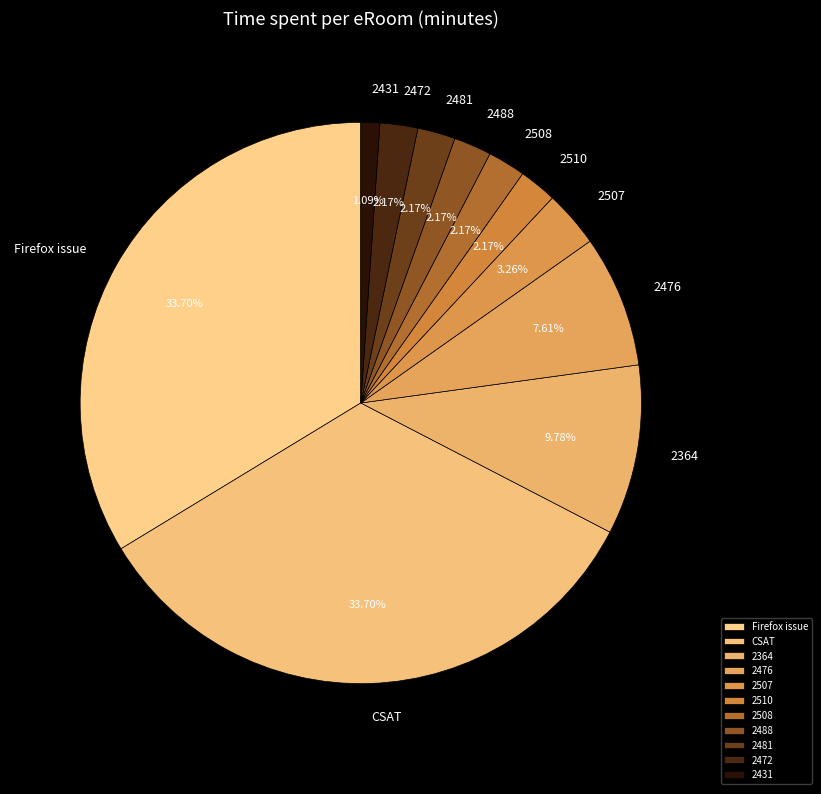

True or false: CSAT accounts for 46% of the total.

False